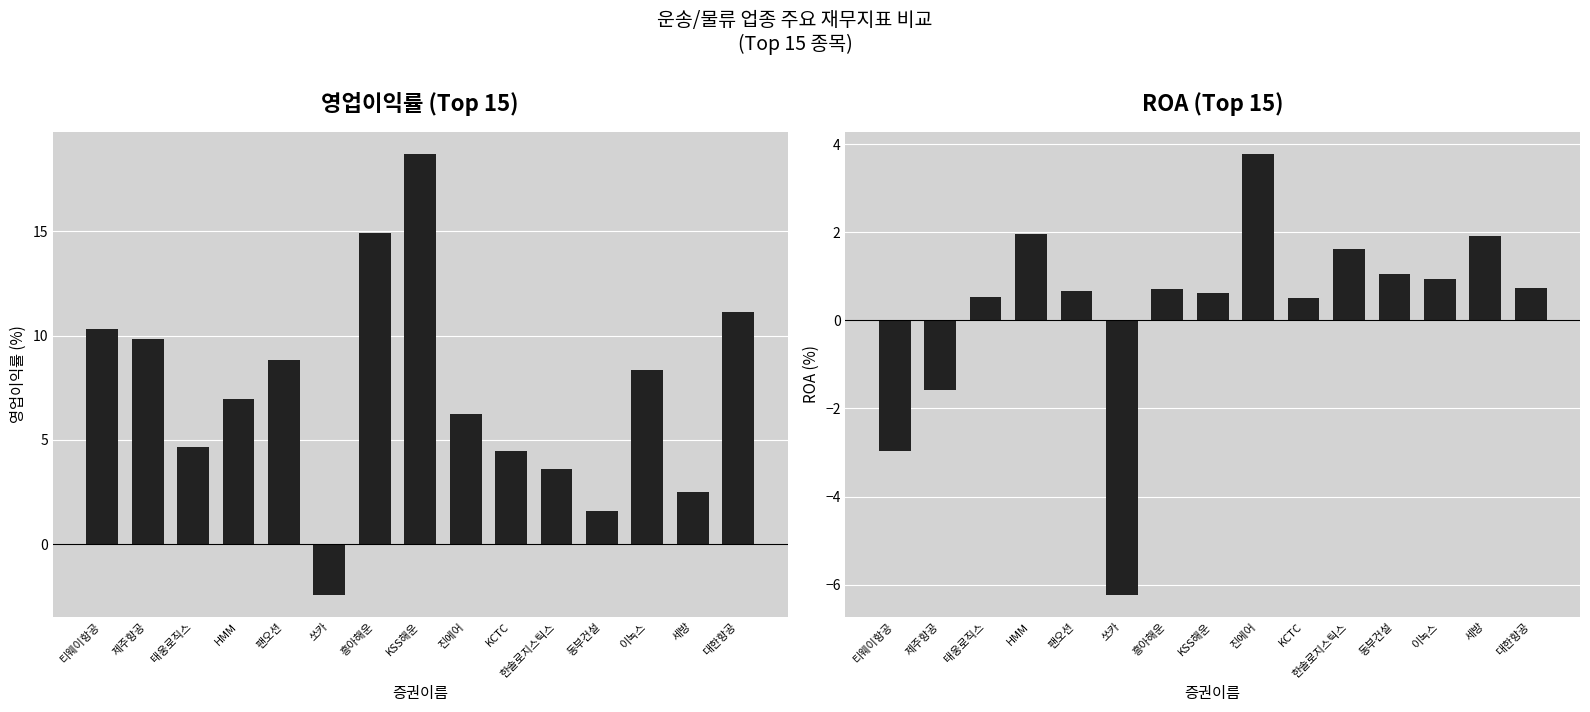

Reading left to right, what are all the values shown in this chart?

영업이익률: 10.3	9.8	4.7	7.0	8.8	-2.4	14.9	18.7	6.2	4.5	3.6	1.6	8.3	2.5	11.1
ROA: -3.0	-1.6	0.5	1.9	0.7	-6.2	0.7	0.6	3.8	0.5	1.6	1.1	0.9	1.9	0.7